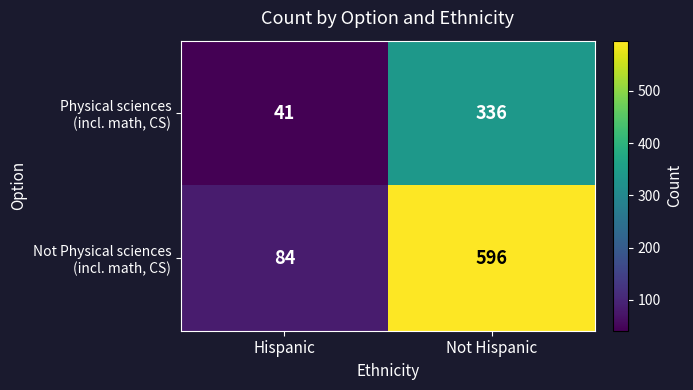

What is the minimum value shown in the chart?

41